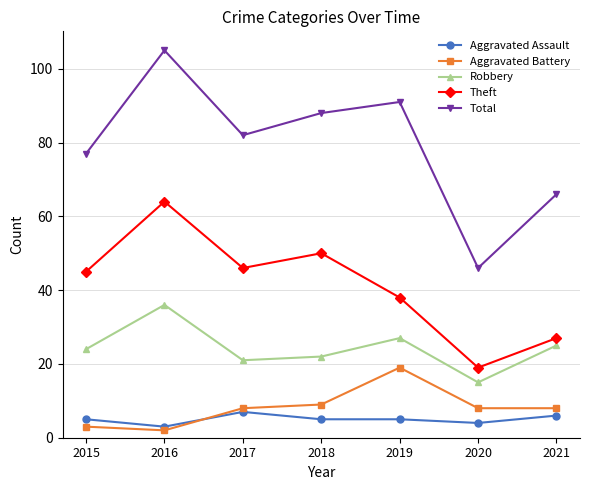

How many lines are shown in the chart?

5